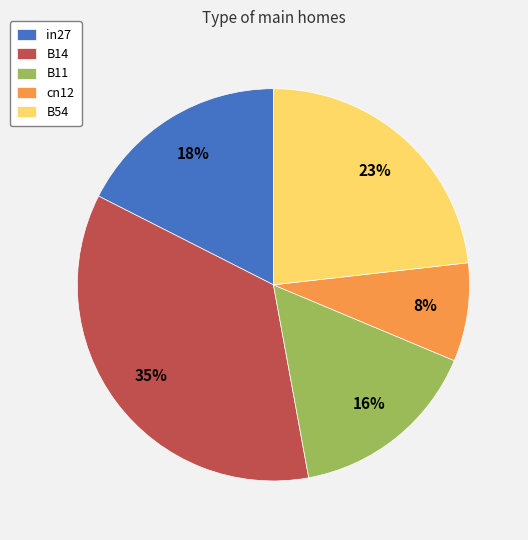

Between B14 and cn12, which is larger?

B14